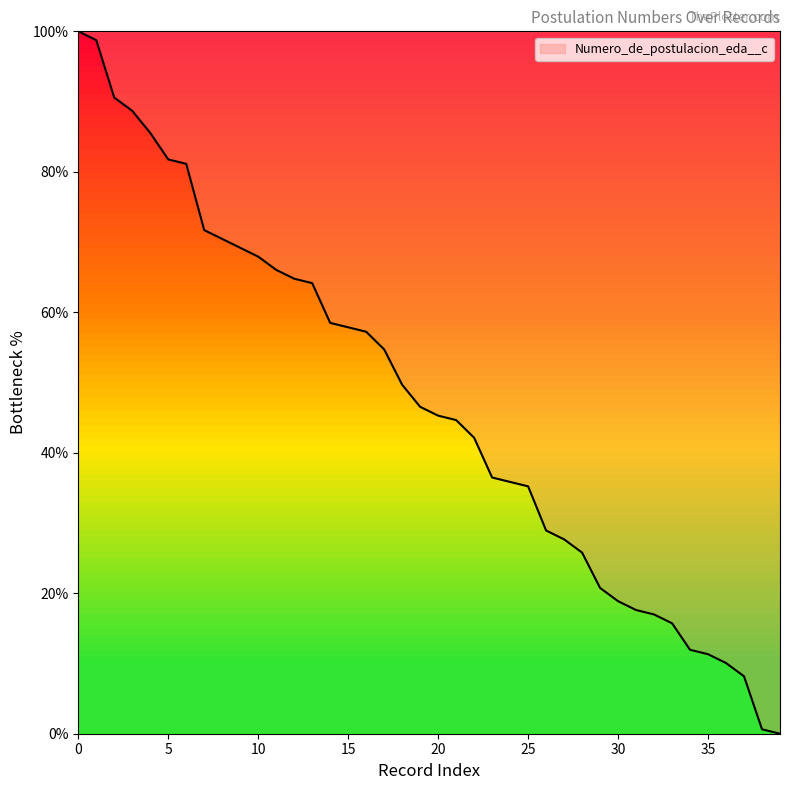

What is the maximum value shown in the chart?

100.0